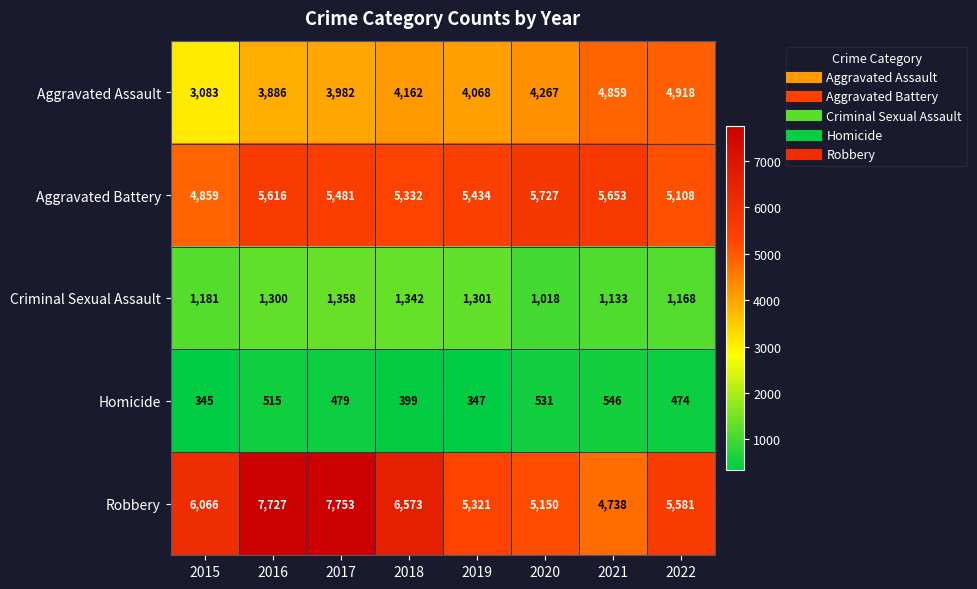

Which series has the widest spread of values?

Robbery